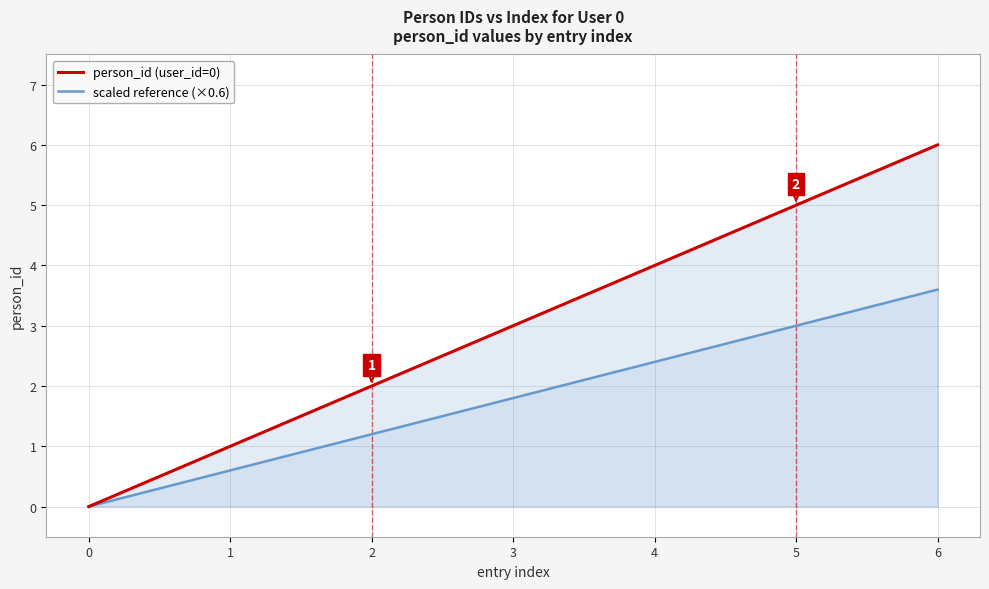

How many lines are shown in the chart?

2